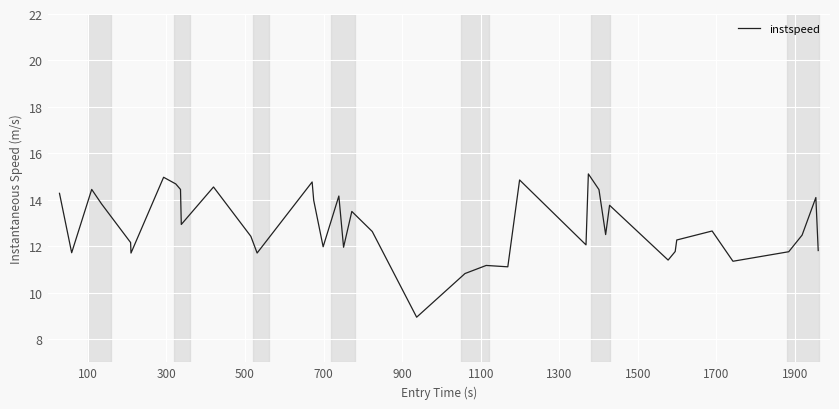

What is the greatest value displayed?

15.1